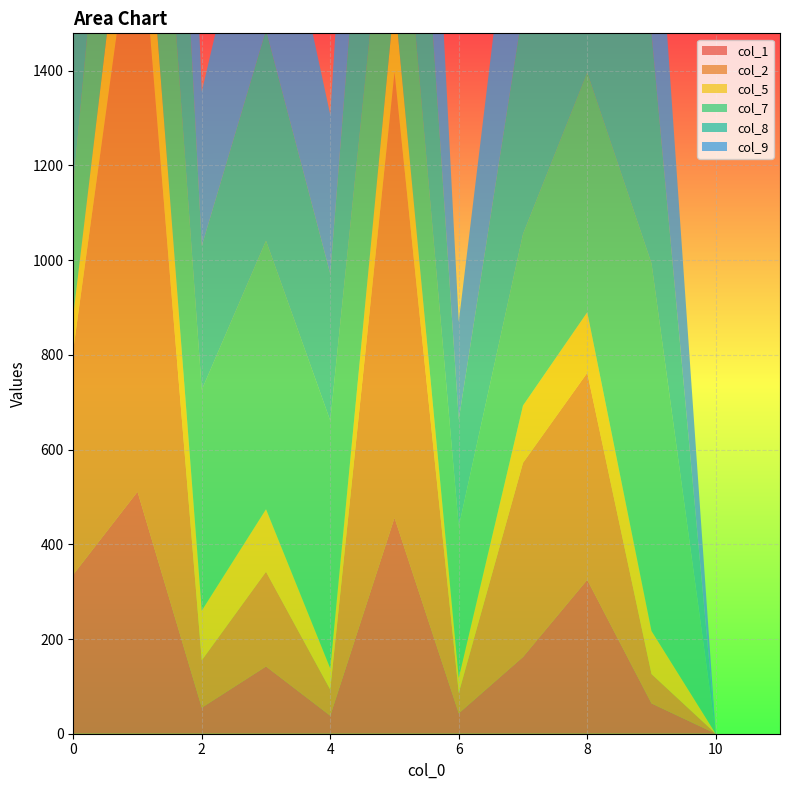

Reading left to right, transcribe all the data shown in this chart.

col_1: 336	511	55	142	38	456	43	162	325	64	0	0
col_2: 475	1286	100	200	55	941	43	410	437	62	0	0
col_5: 72	223	105	132	45	155	32	121	128	91	0	0
col_7: 276	590	466	567	523	431	319	362	506	776	0	0
col_8: 381	1026	304	445	310	706	226	476	547	487	0	0
col_9: 447	1065	326	448	336	782	207	462	489	471	0	0